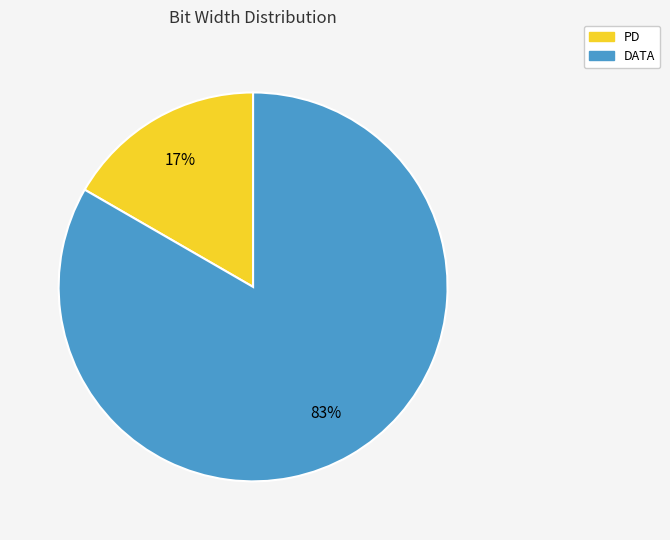

Between PD and DATA, which is larger?

DATA